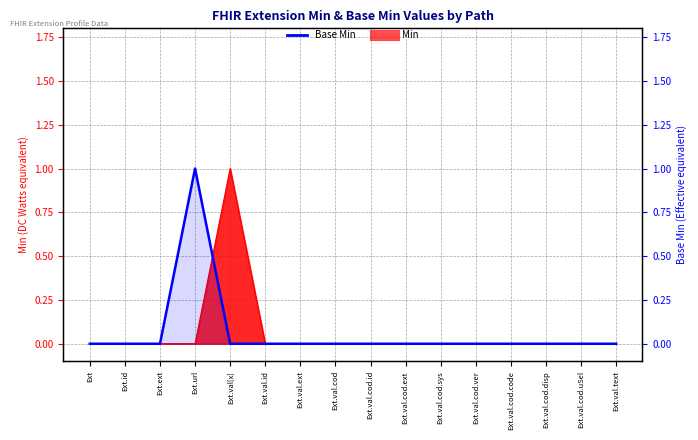

What is the label of the 8th point from the right?

Ext.val.cod.id